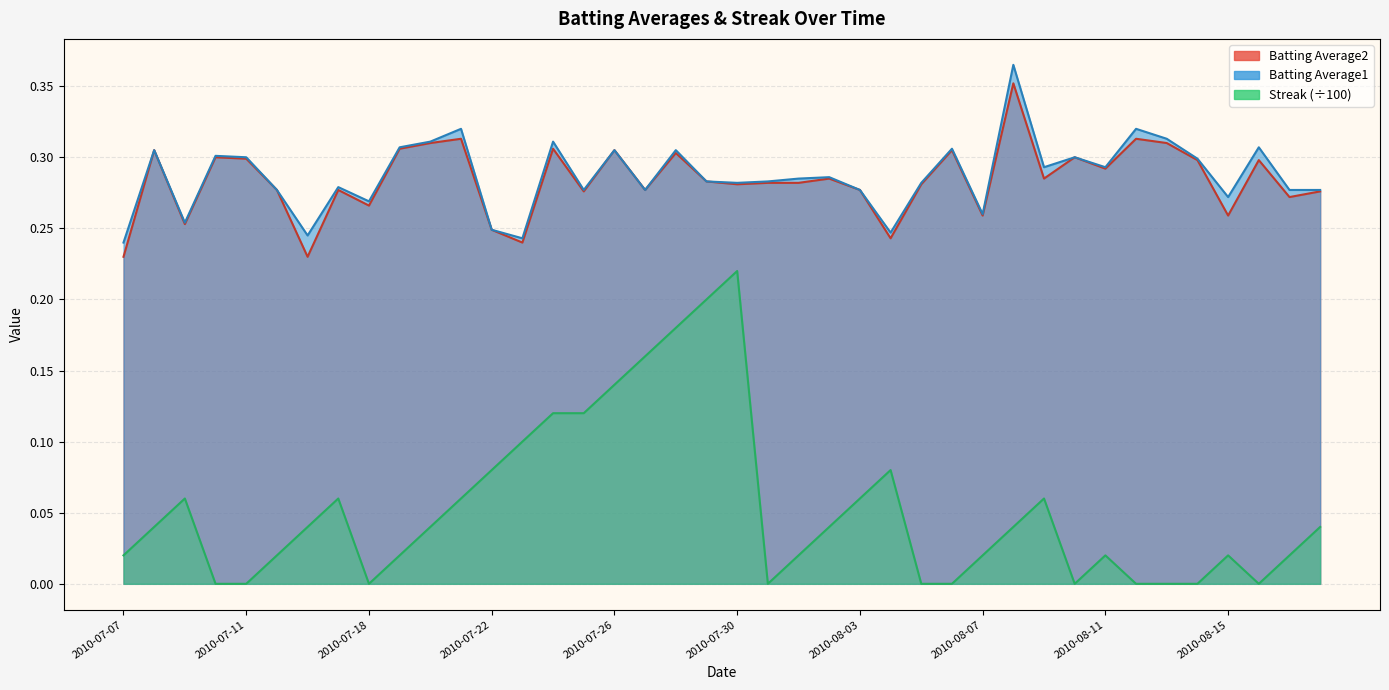

True or false: Streak and Batting Average2 intersect in this chart.

False